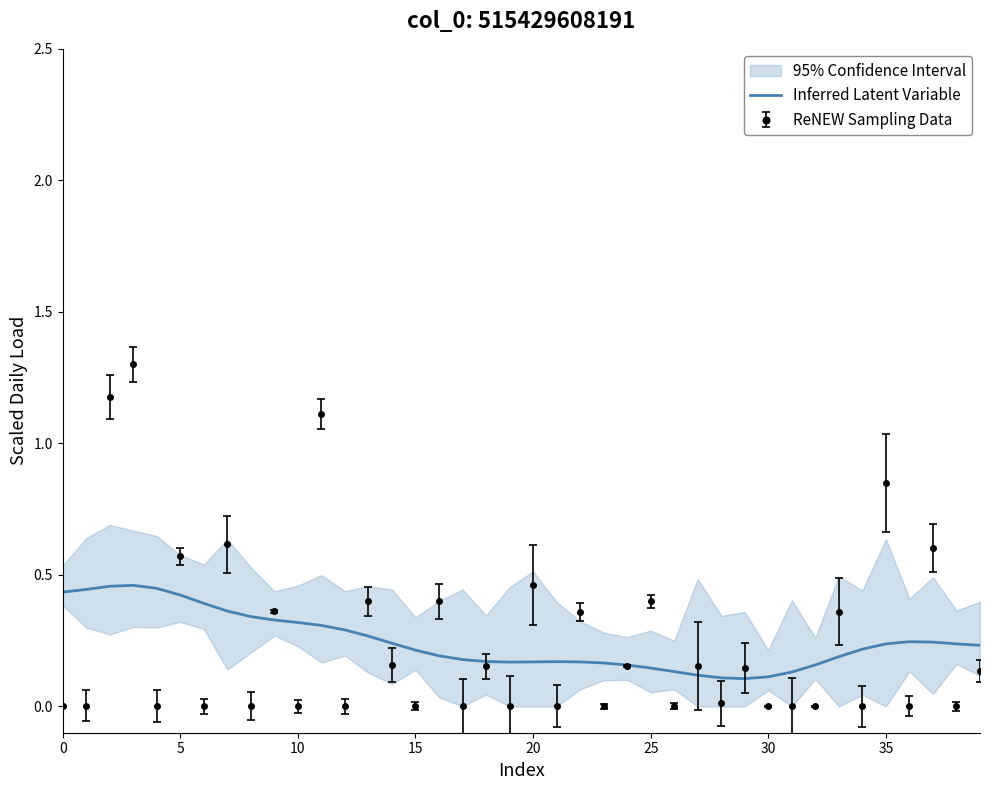

What is the highest value of the ReNEW Sampling Data series?

1.3